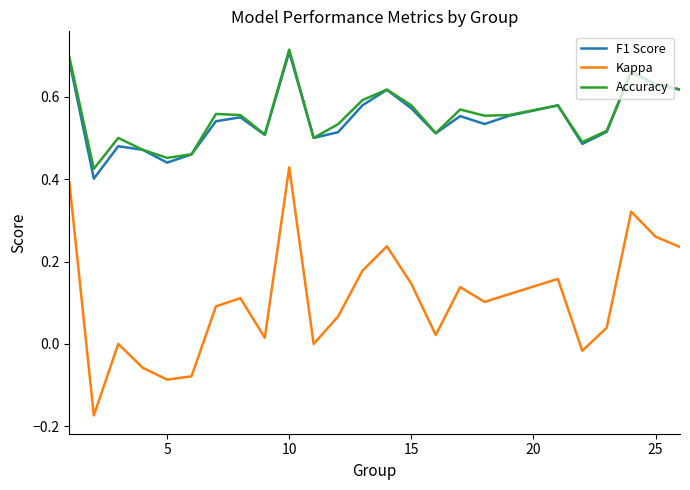

Which series has the largest range (max minus min)?

Kappa